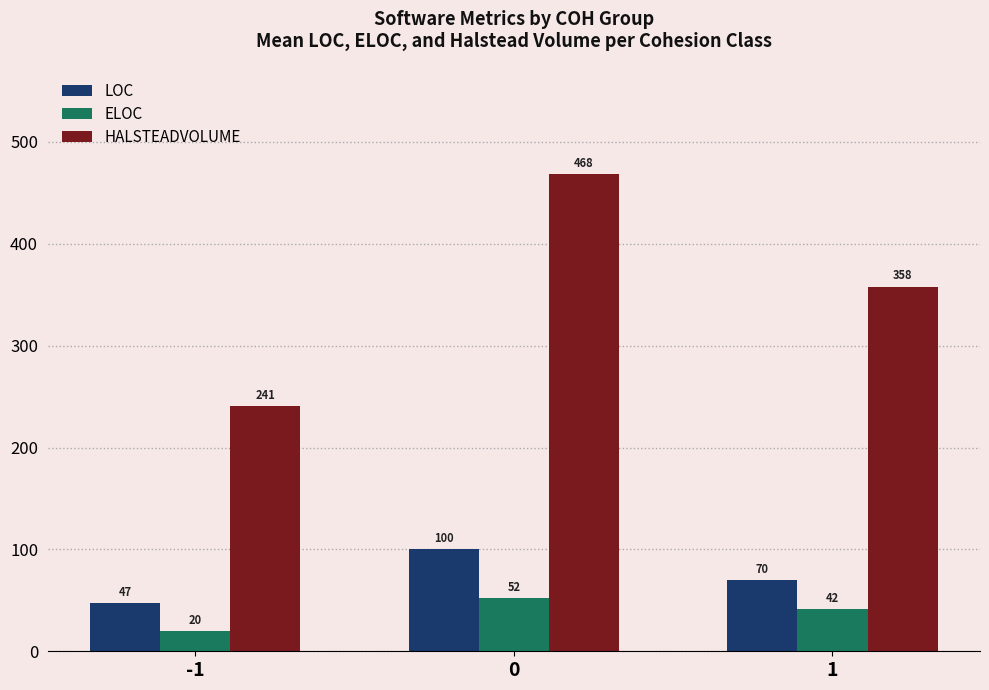

At how many categories does at least one series exceed 79?

3